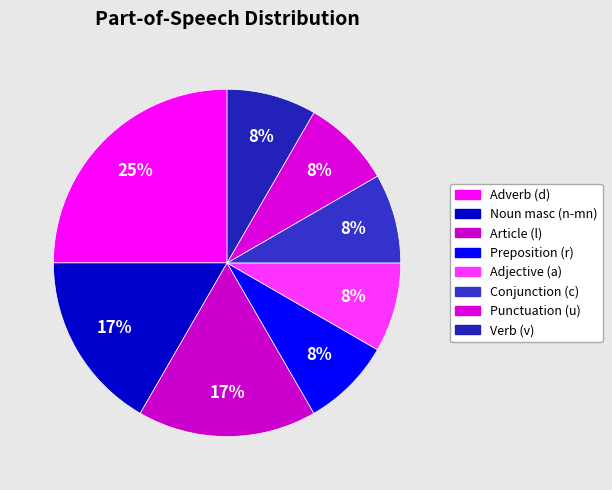

How many segments does this pie chart have?

8